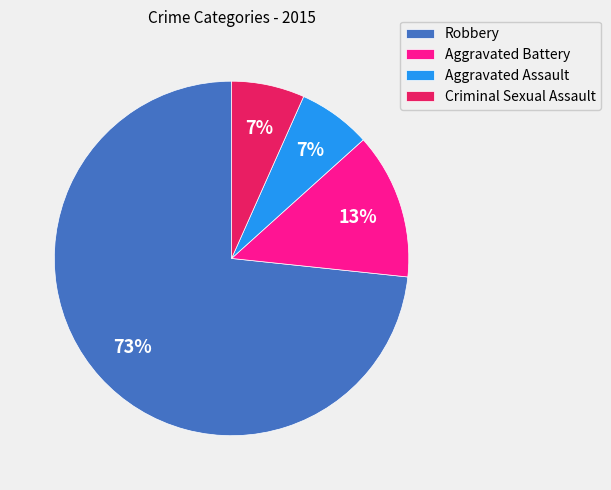

How many slices are in this pie chart?

4